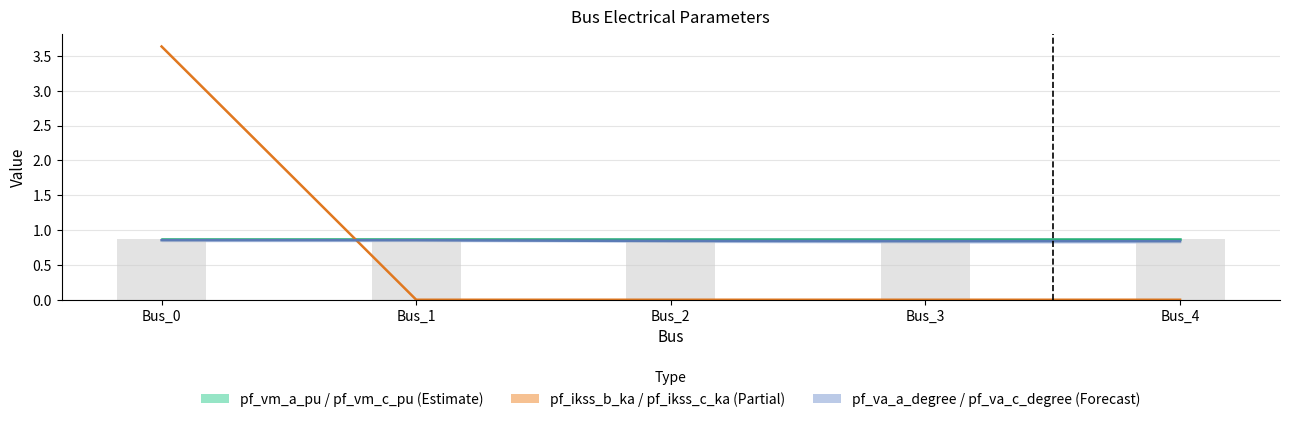

Reading right to left, extract all data points from this chart.

pf_vm_c_pu: Bus_4=0.9	Bus_3=0.9	Bus_2=0.9	Bus_1=0.9	Bus_0=0.9
pf_ikss_c_ka: Bus_4=0.0	Bus_3=0.0	Bus_2=0.0	Bus_1=0.0	Bus_0=3.6
pf_va_c_degree: Bus_4=0.8	Bus_3=0.8	Bus_2=0.8	Bus_1=0.9	Bus_0=0.9